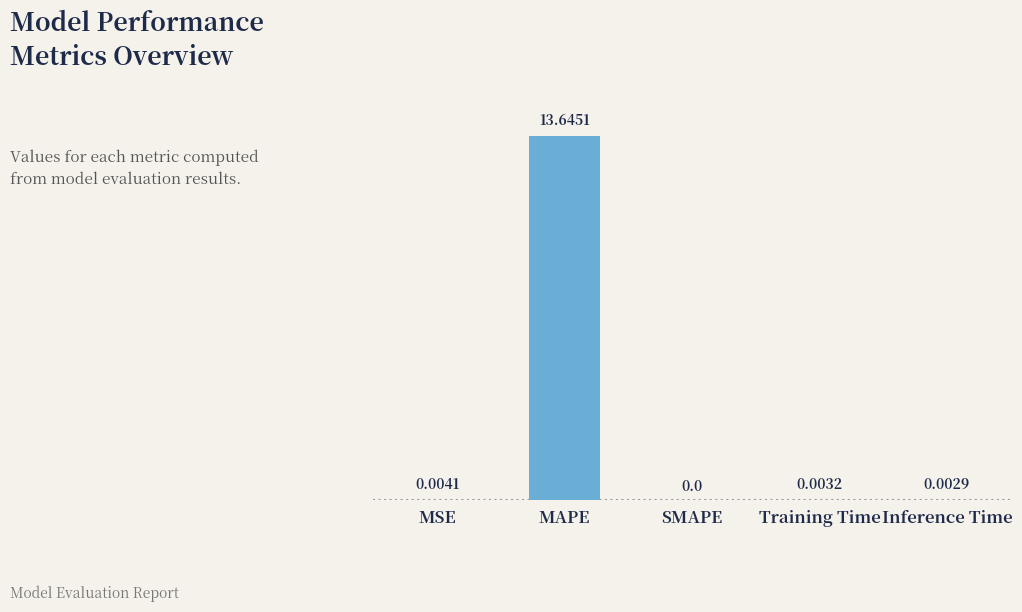

What is the change in value from MSE to MAPE?

+13.6